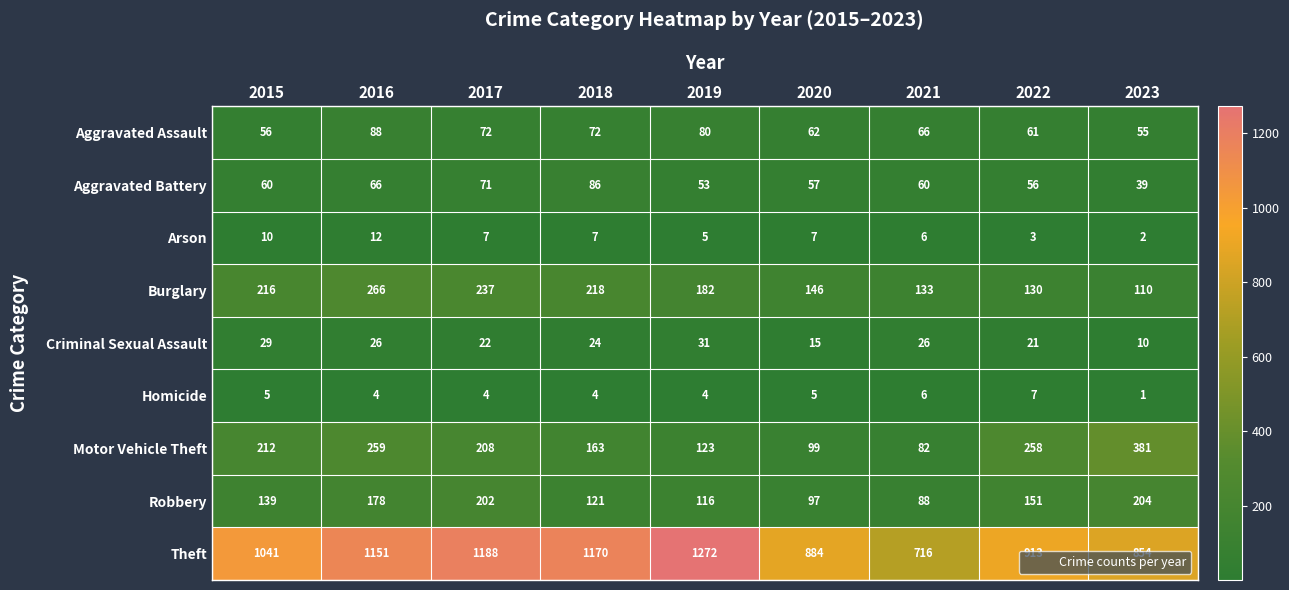

The value of Arson at 2019 is 8. True or false?

False